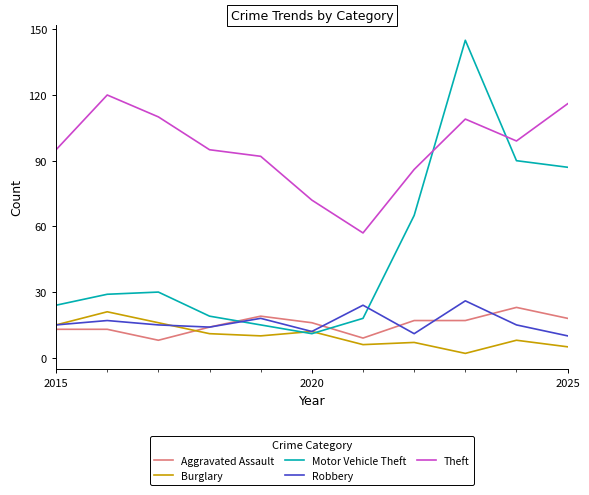

What is the maximum value for Burglary?

21